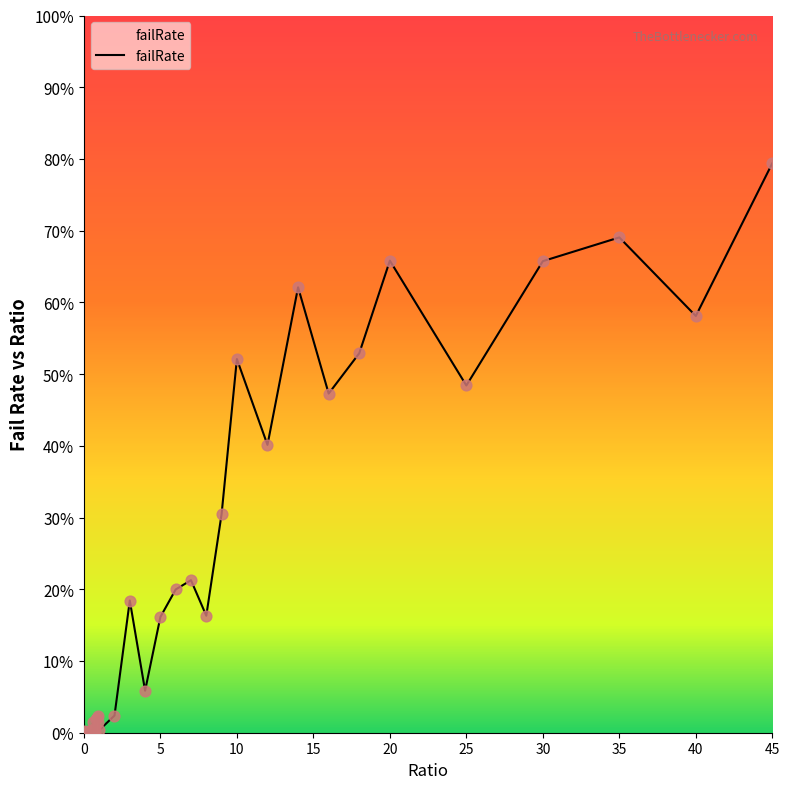

Does the chart have visible grid lines?

No